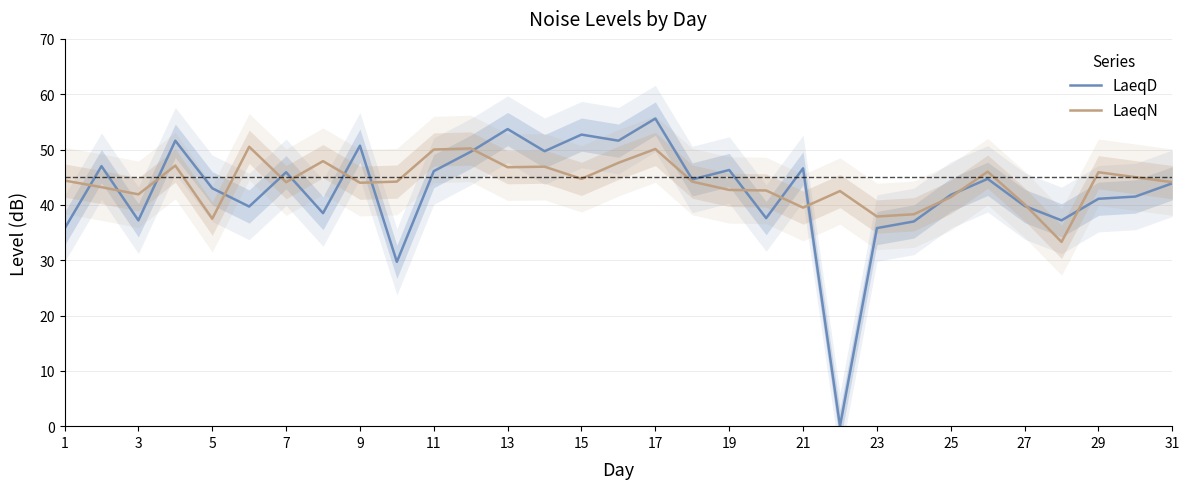

Is it true that LaeqD equals 37.2 at 3?

True